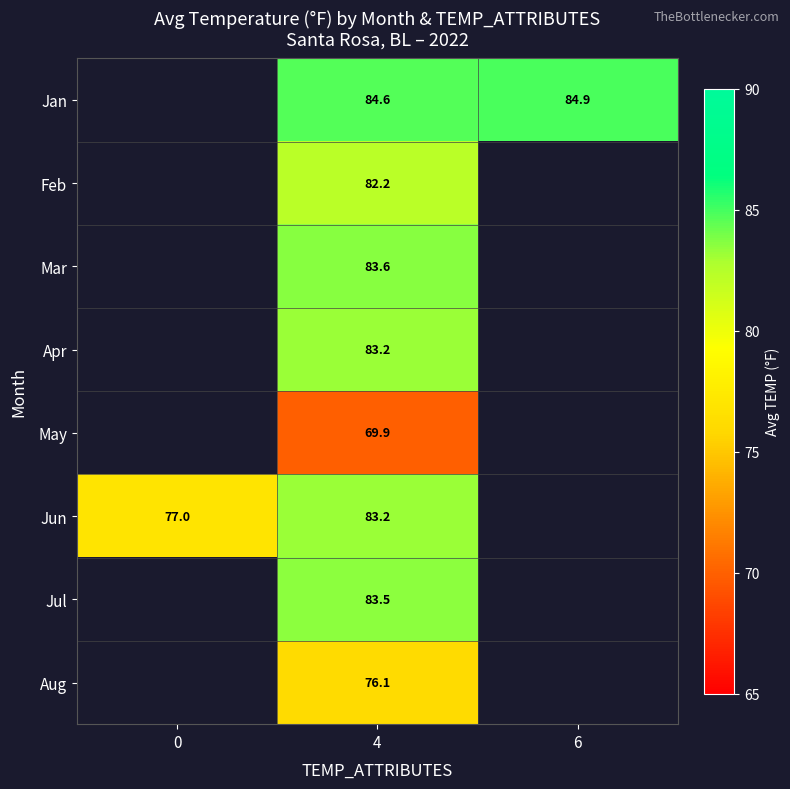

How many categories are shown in the chart?

3